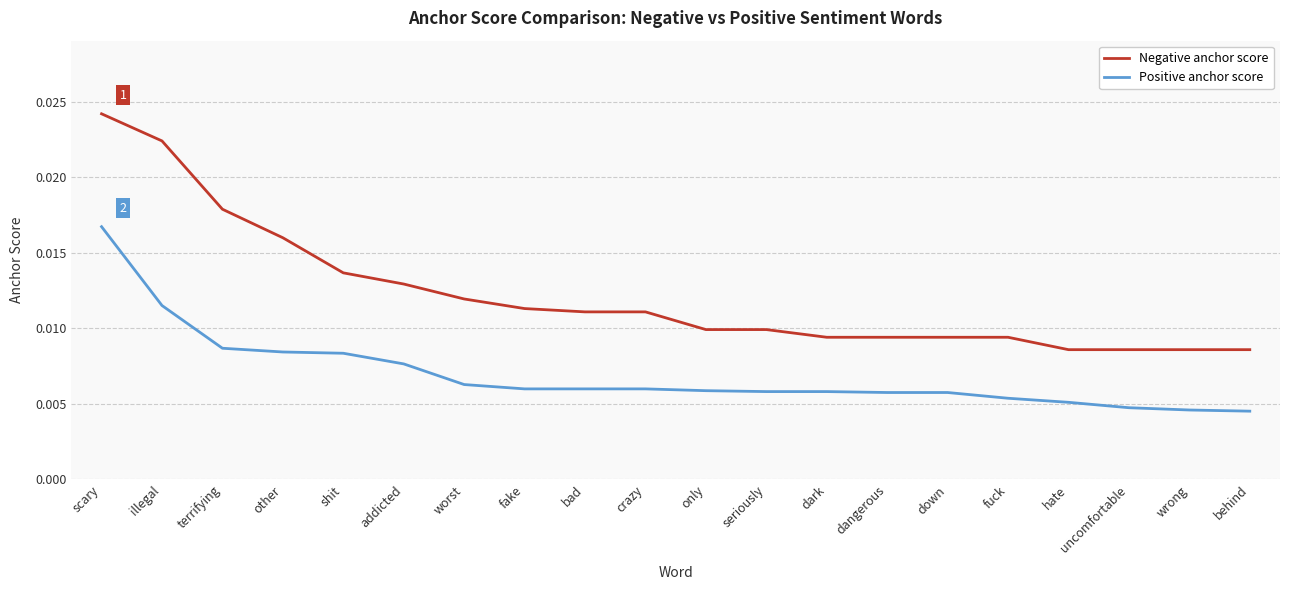

What position from the right is uncomfortable?

3